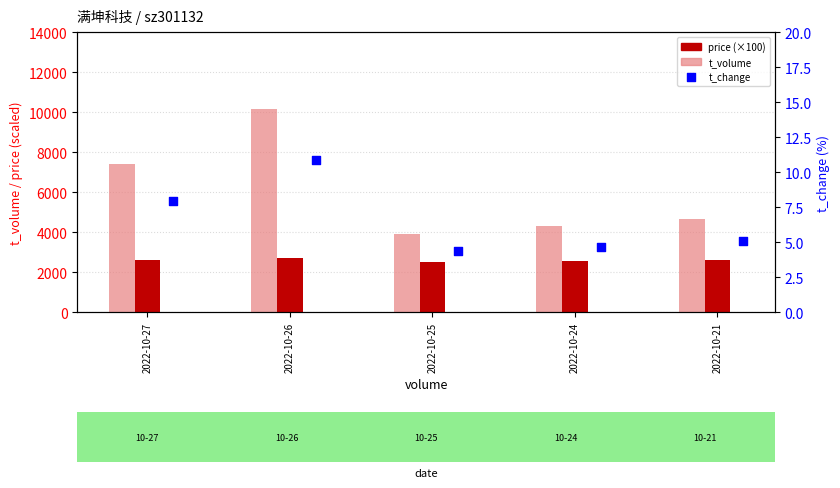

Which series has the widest spread of Y values?

t_volume